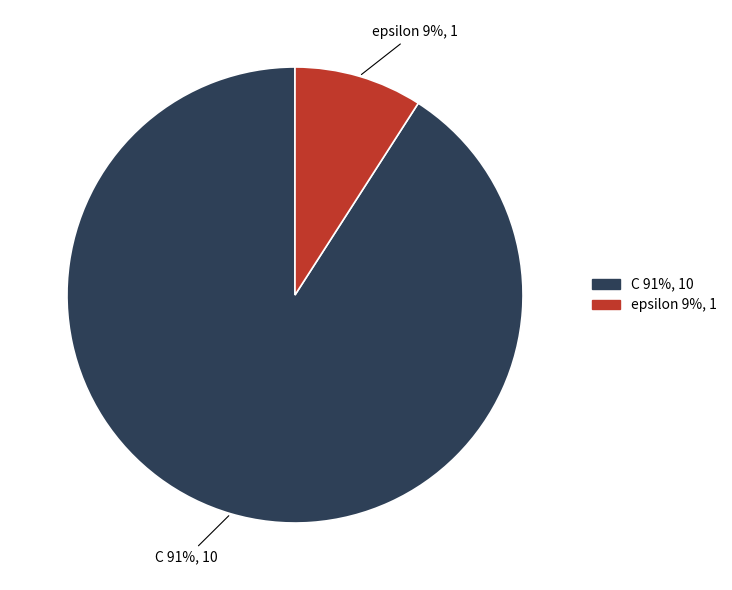

To the nearest percent, what is the difference between the largest and smallest slice percentages?

82%